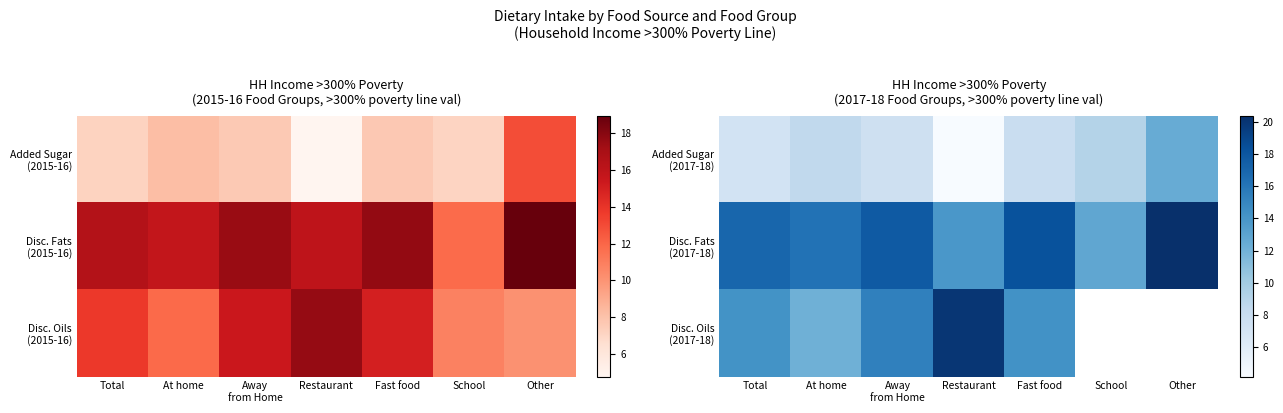

List the labels in order of Disc. Fats (2017-18) value, largest first.

Other, Fast food, Away from Home, Total, At home, Restaurant, School